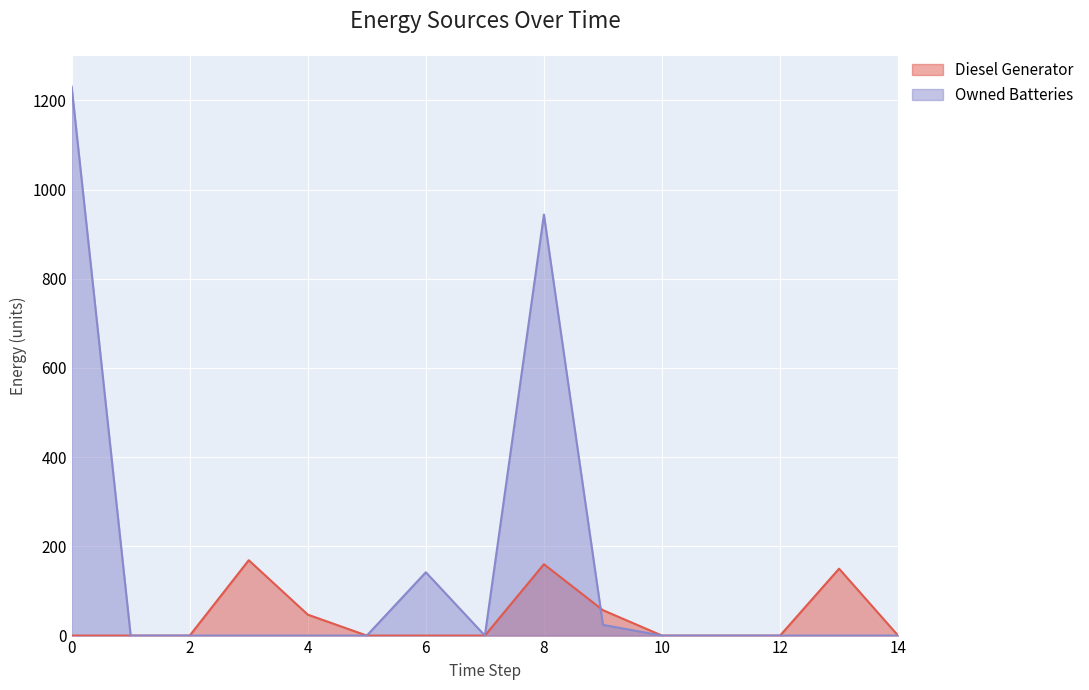

Which series has the largest total across all categories?

Owned Batteries